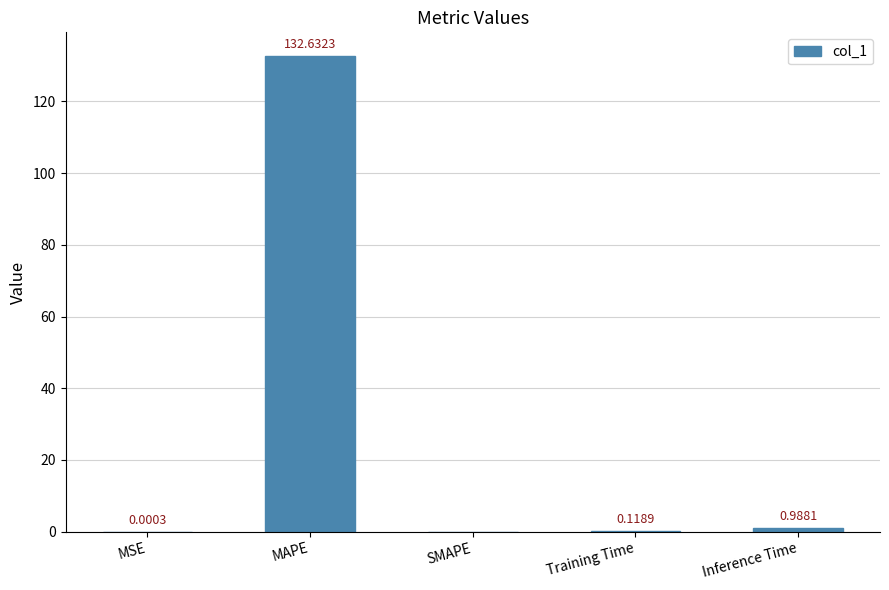

Is it true that the value at SMAPE is 0.0?

True